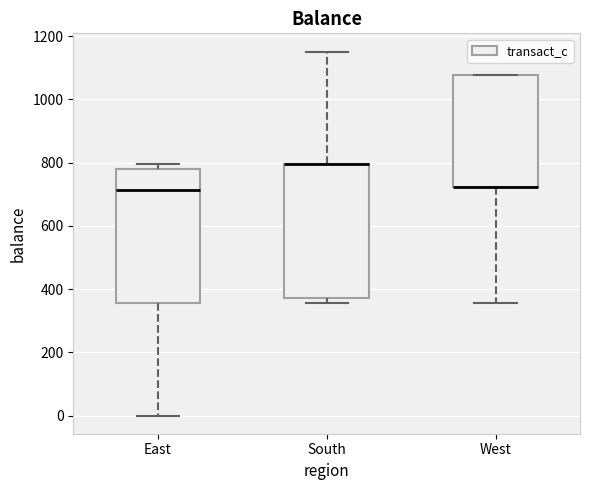

Reading left to right, transcribe this box plot: for each box, give where its median line is, the range the box spans, and where its two whiskers end, as read against the y-axis. The values are not printed on the chart, so give them approximately, as read against the axis.

East: median 720, box 360 to 780, whiskers 0 to 800
South: median 800 (drawn on the box's upper edge), box 380 to 800, whiskers 360 to 1160
West: median 720 (drawn on the box's lower edge), box 720 to 1080, whiskers 360 to 1080